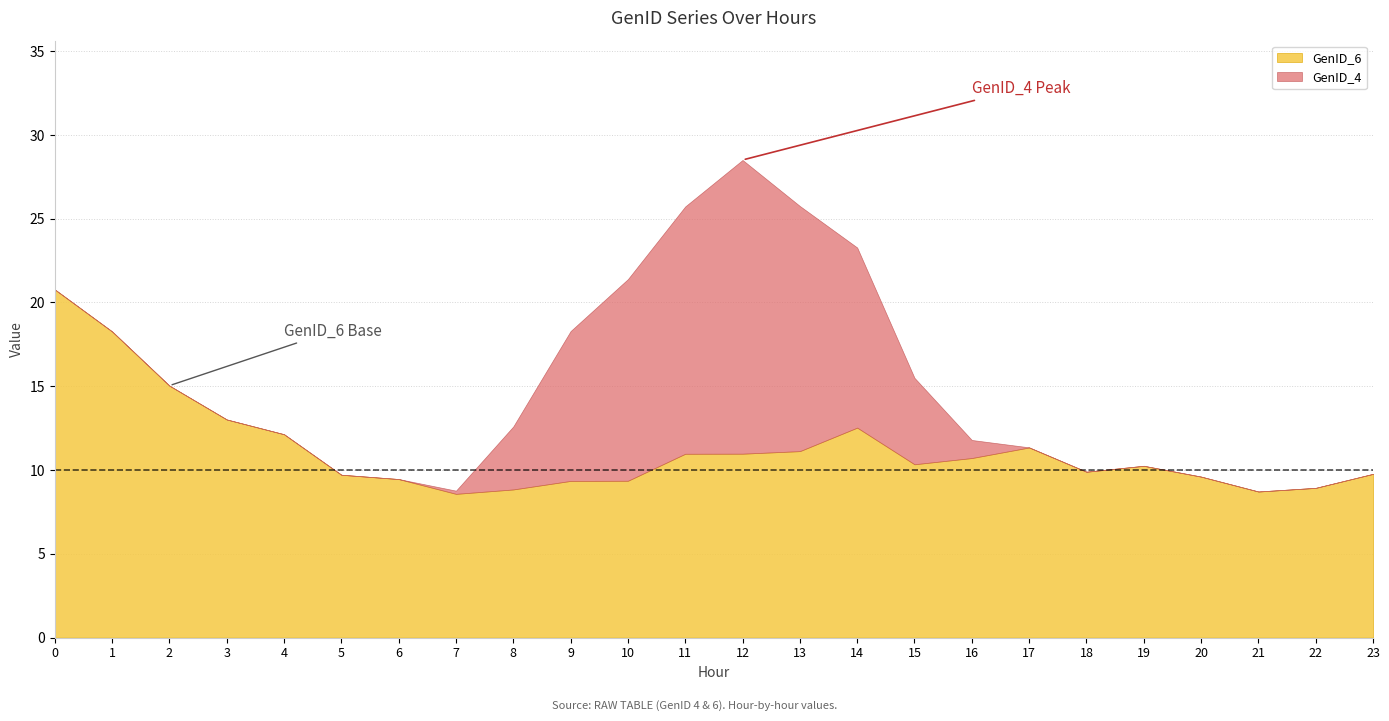

The value of GenID_4 at 21 is 0.0. True or false?

True